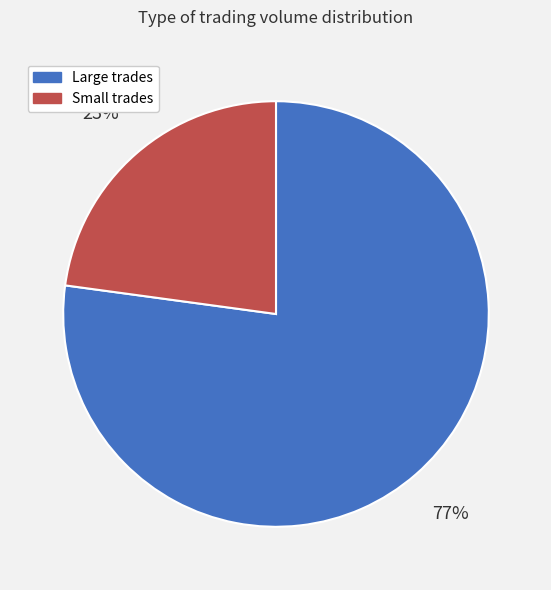

Does any single category account for the majority?

Yes